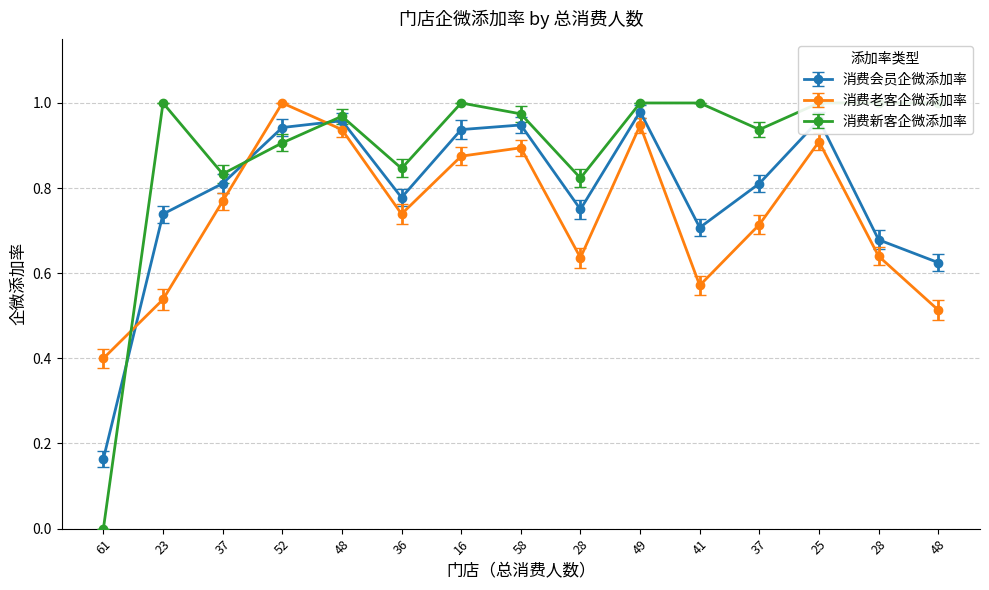

Does the chart have visible grid lines?

Yes